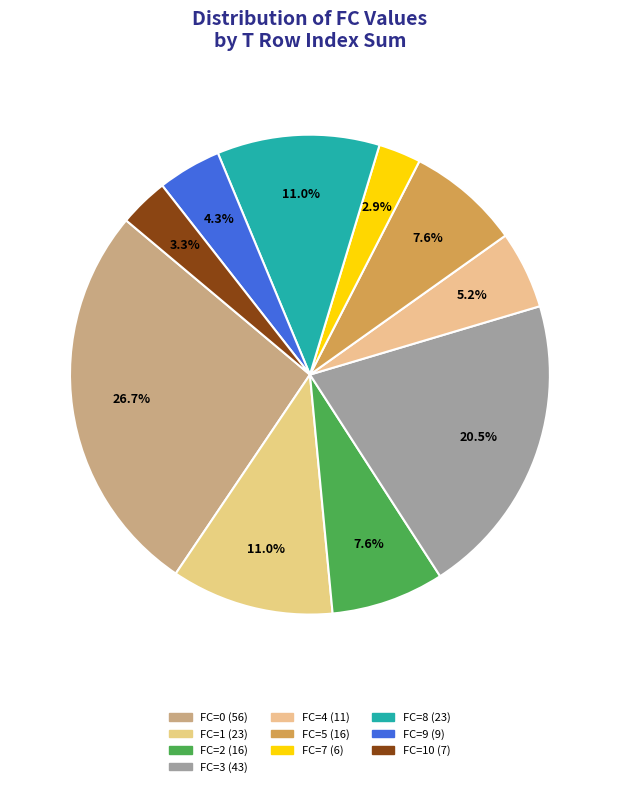

How many segments does this pie chart have?

10